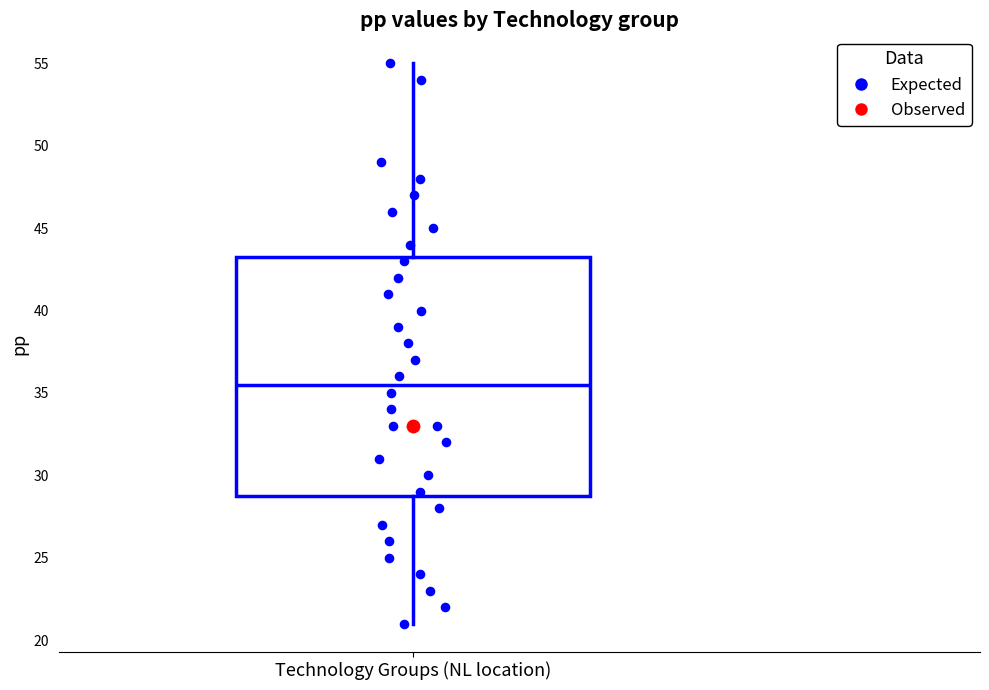

Read this box plot against the y-axis: the position of the median line, the range covered by the box, and the ends of both whiskers. The values are not printed on the chart, so give them approximately, as read against the axis.

median 35.5, box 29.0 to 43.5, whiskers 21.0 to 55.0